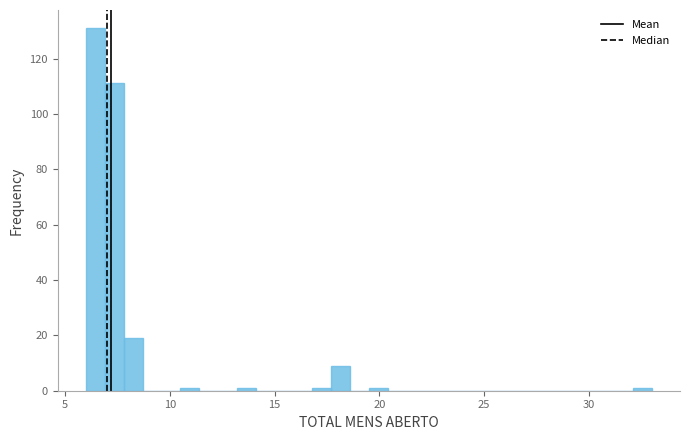

Around what value on the x-axis is the tallest bar? Give the approximate position of its centre, as read against the axis.

6.5